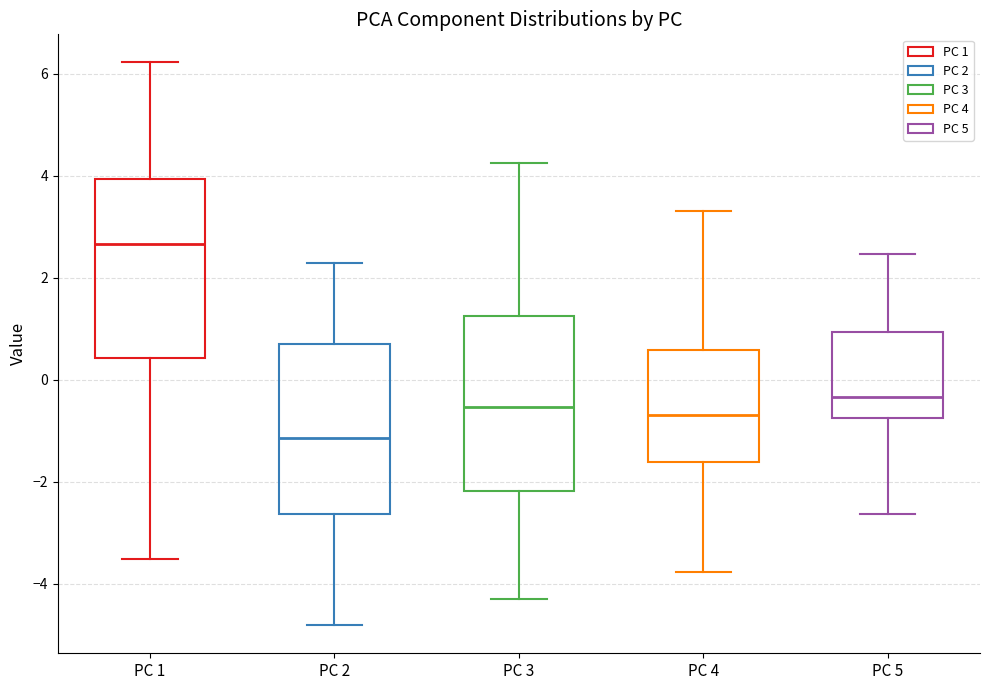

Which box has the lowest median line?

PC 2